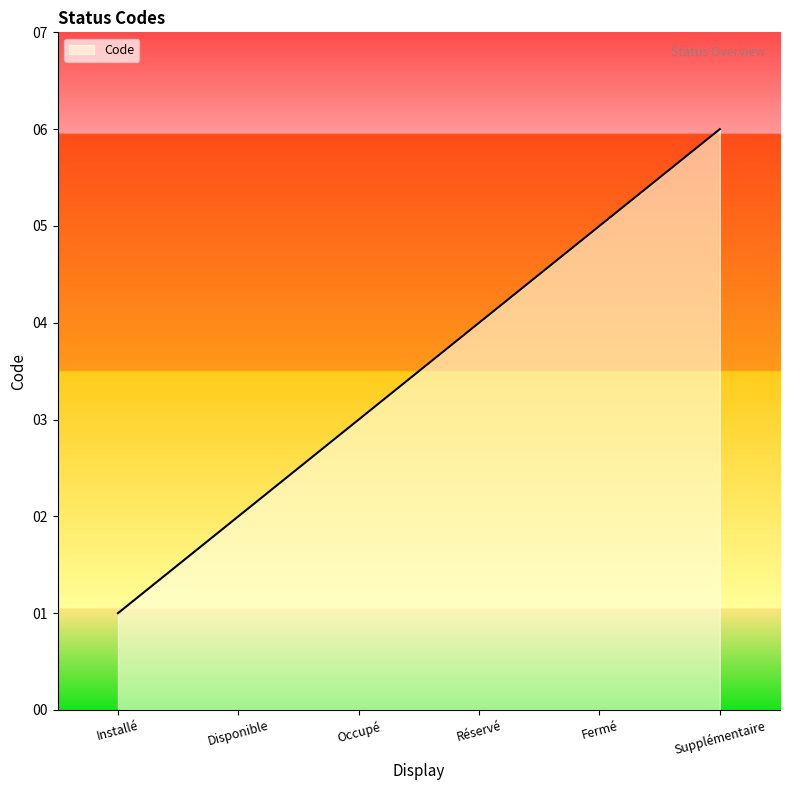

Read the value at Installé.

1